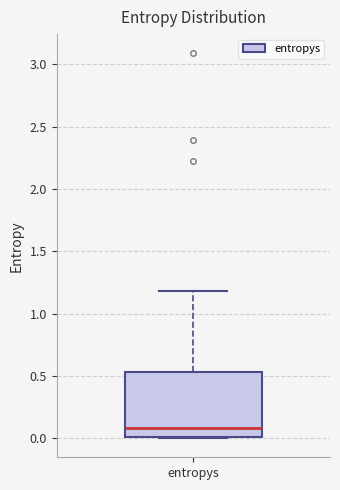

Read this box plot against the y-axis: the position of the median line, the range covered by the box, and the ends of both whiskers. The values are not printed on the chart, so give them approximately, as read against the axis.

median 0.10, box 0.00 to 0.55, whiskers 0.00 to 1.20